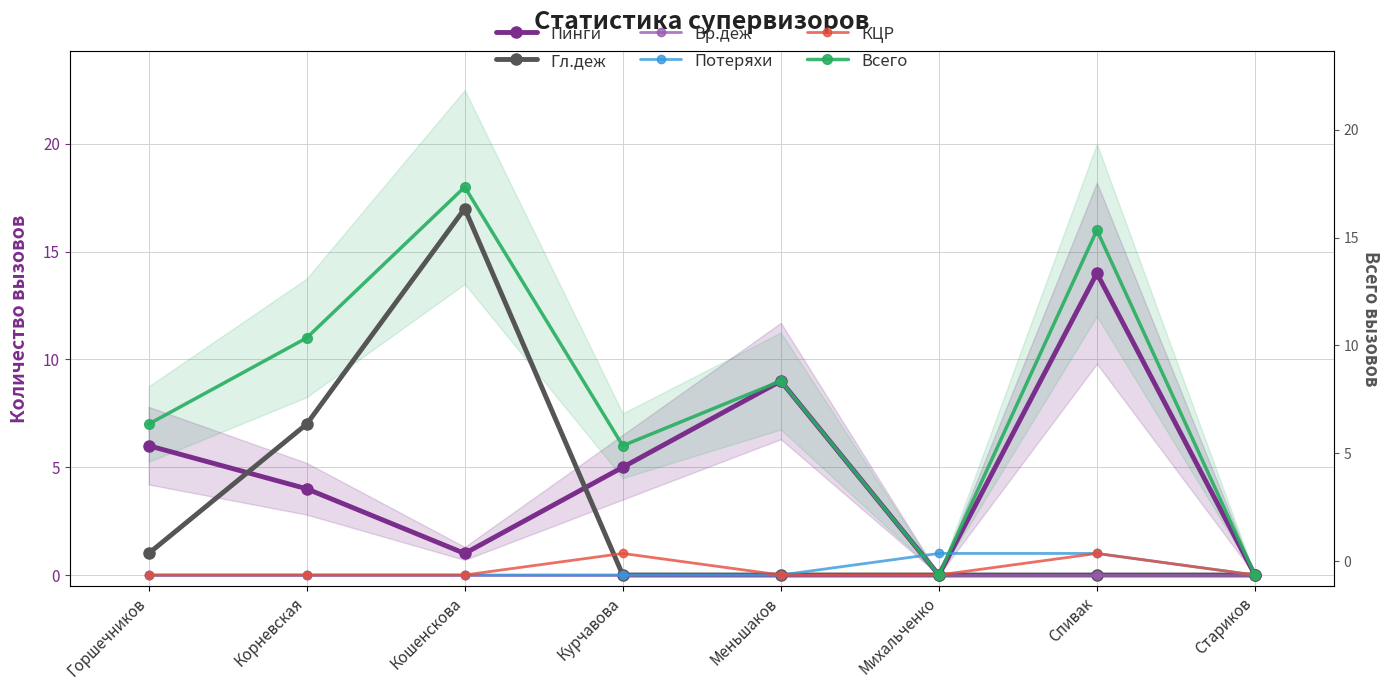

What position from the right is Михальченко?

3